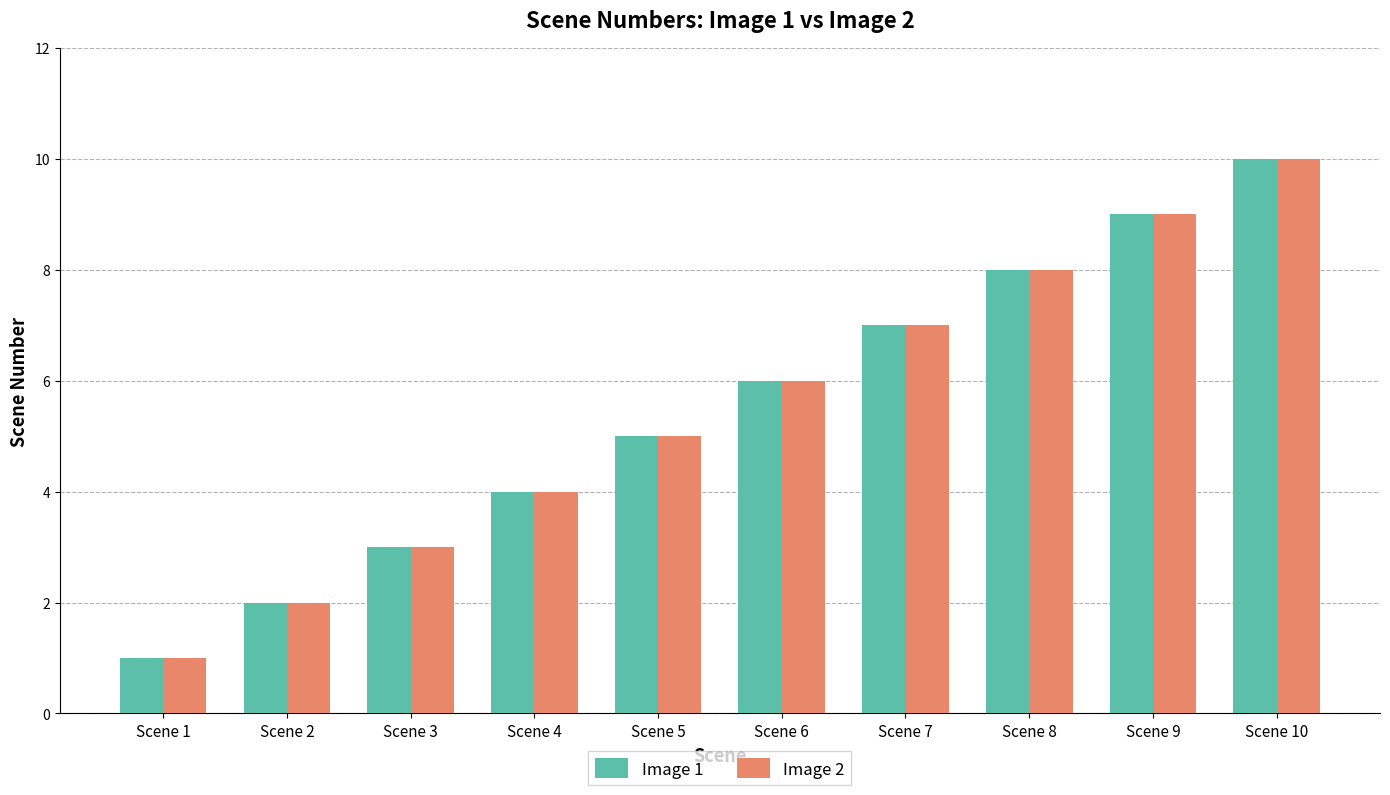

Which label corresponds to the smallest value in the chart?

Scene 1